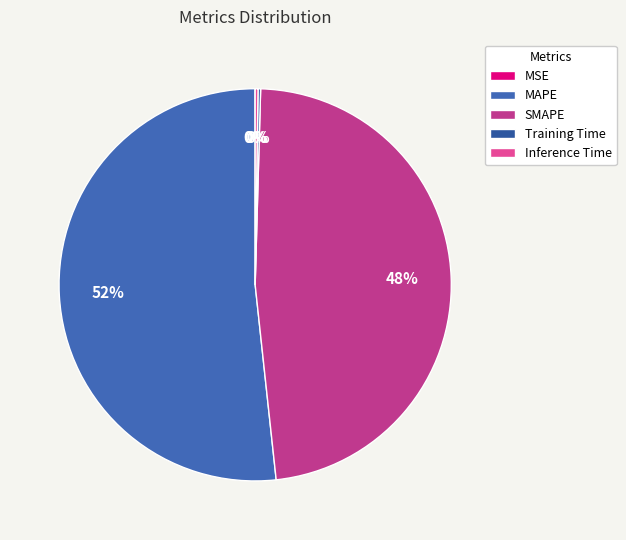

What percentage do MSE and Inference Time together represent?

0.3%